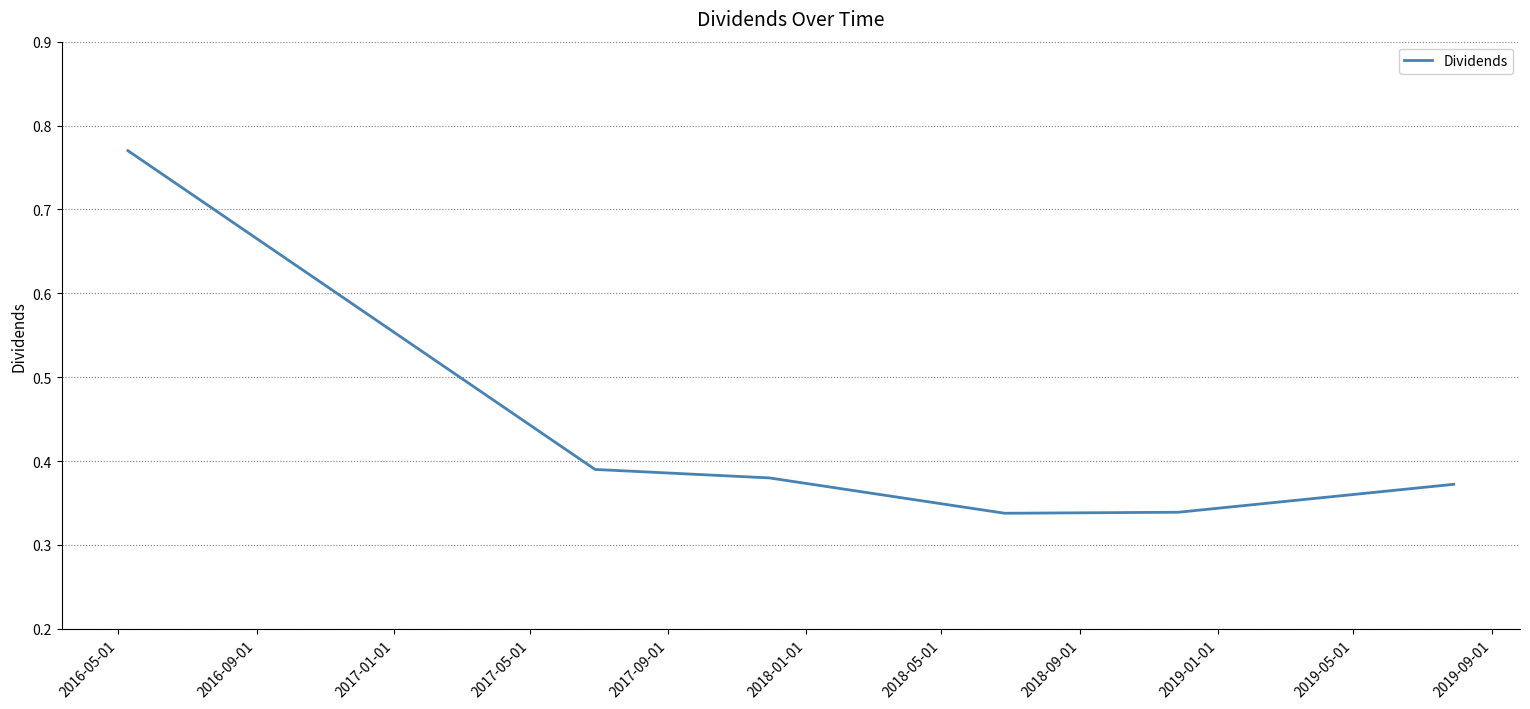

Count the values in the range 0 to 1.

7